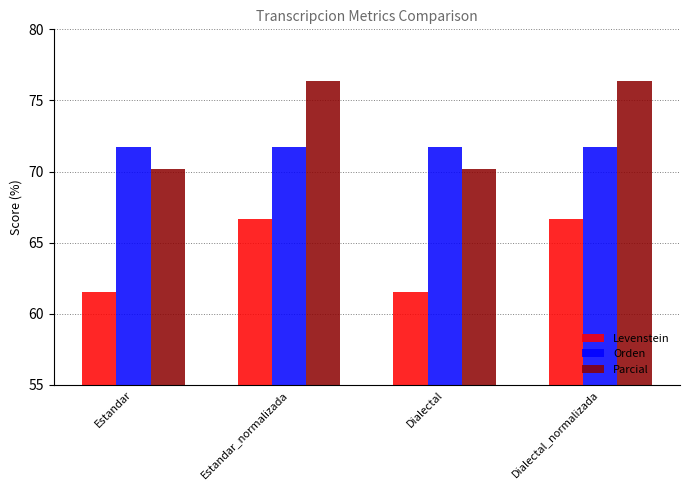

What is the sum of all Levenstein values?

256.3